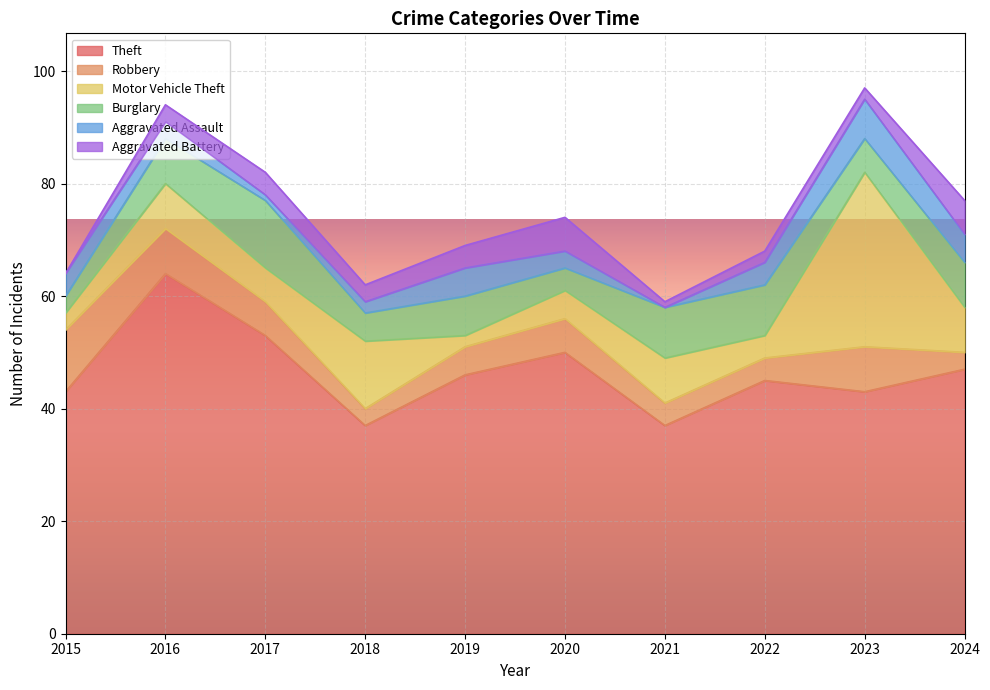

Which category has the highest value in the Aggravated Assault series?

2023